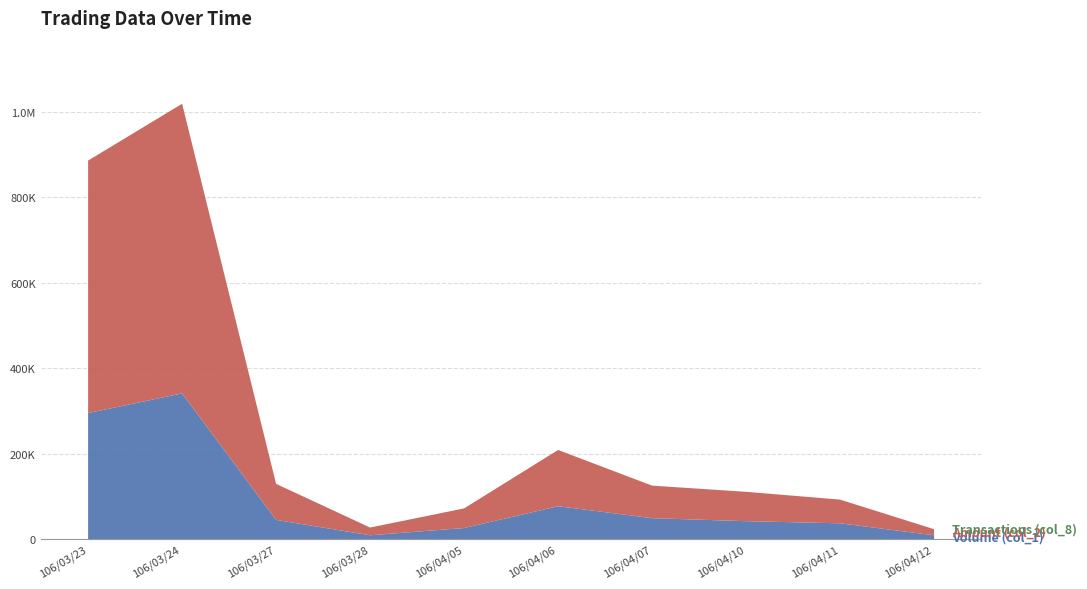

Which series has the widest spread of values?

Amount (col_2)